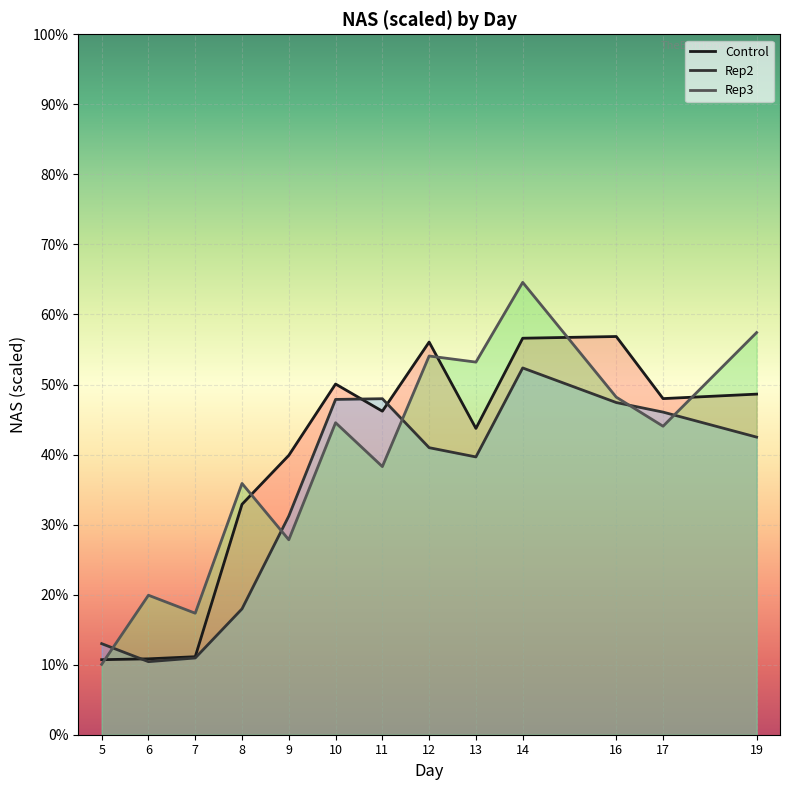

At which category is the sum across all series the highest?

14